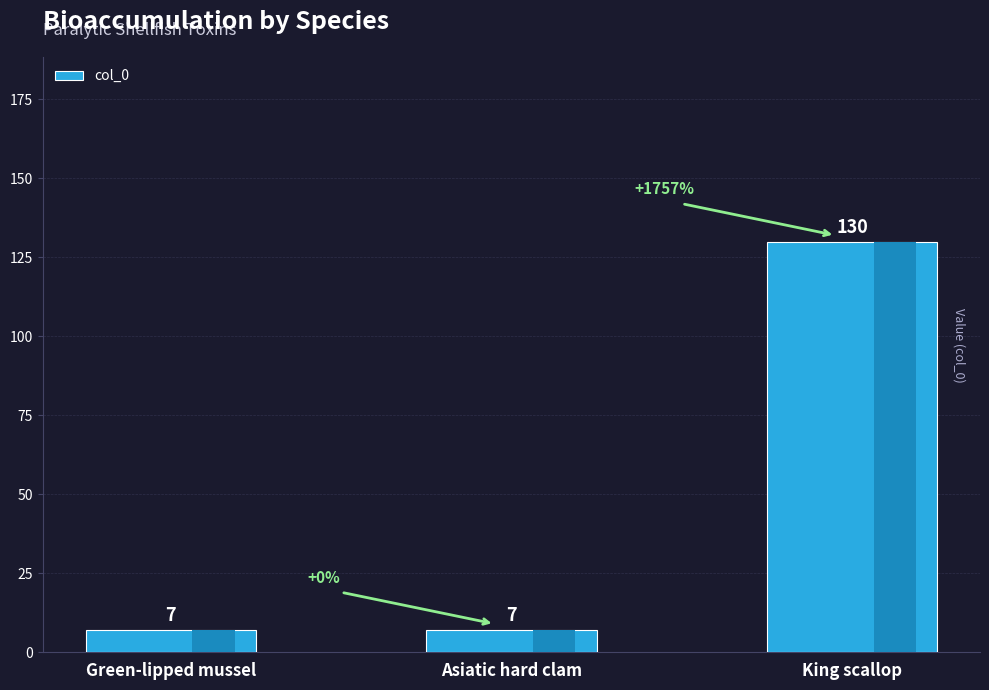

What is the sum of the values at King scallop and Green-lipped mussel?

137